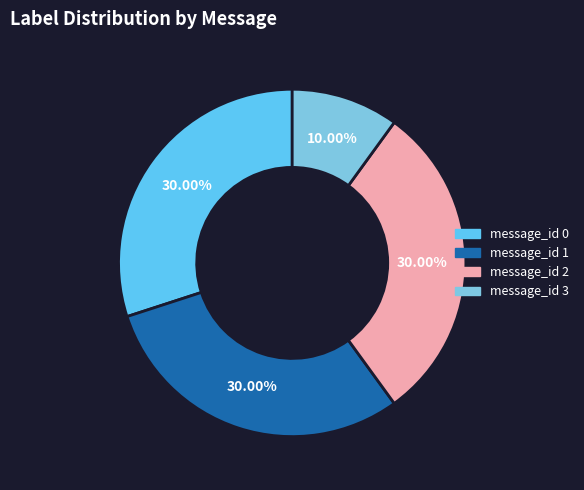

To the nearest percent, what percentage of the pie is message_id 3?

10%